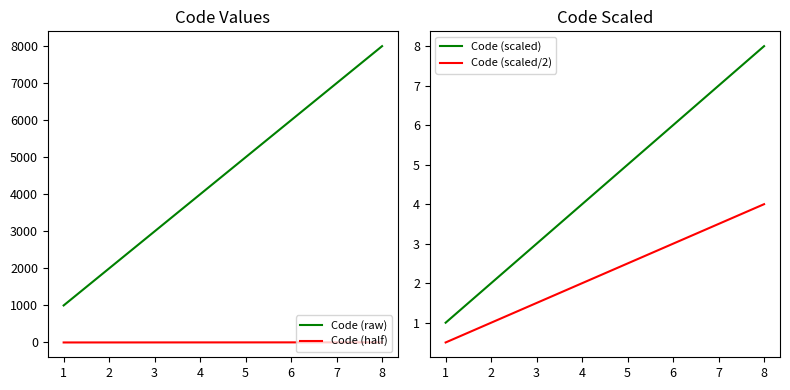

What is the difference between the second highest and second lowest values in the Code (raw) series?

5000.0